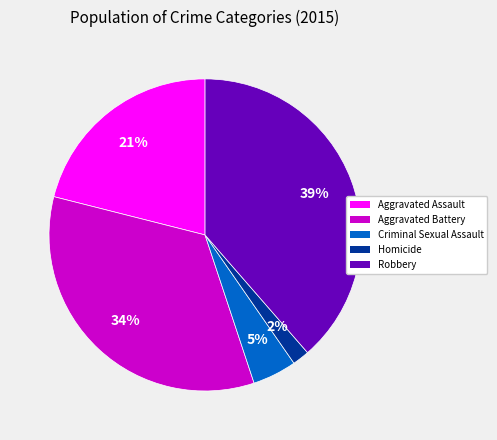

Do Criminal Sexual Assault and Aggravated Assault together represent more than half of the pie?

No